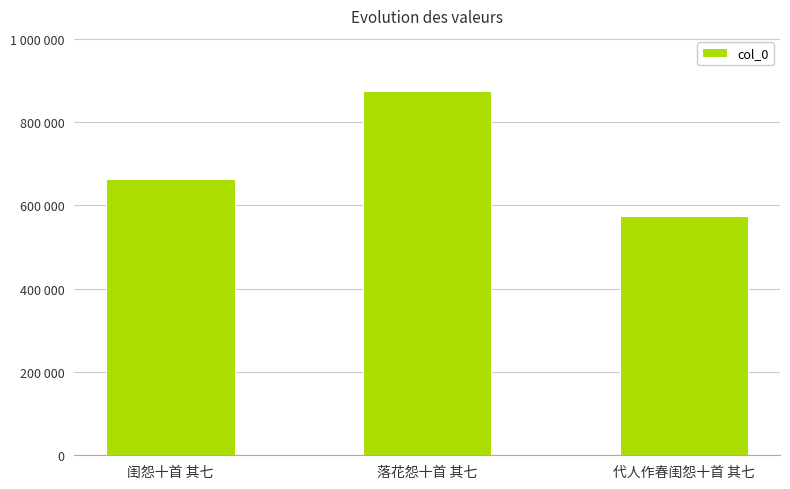

At which label is the value closest to 724802?

闺怨十首 其七